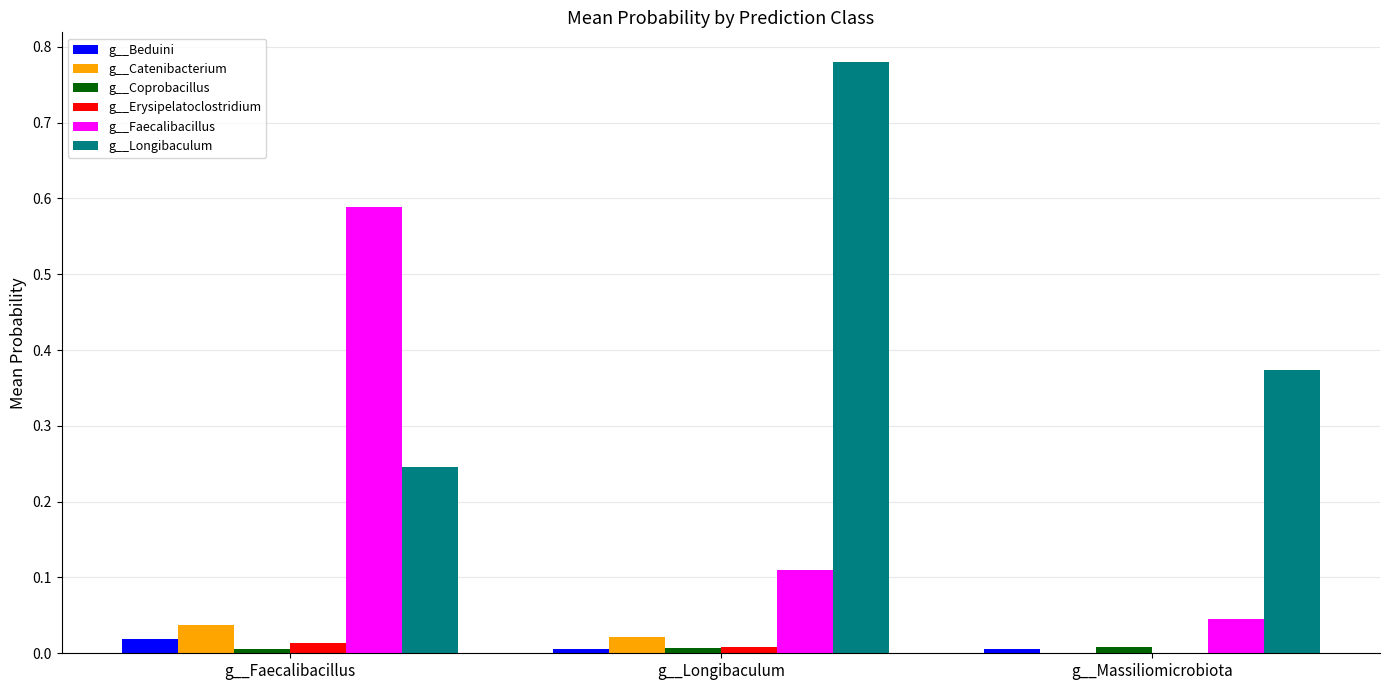

Which series has the widest spread of values?

g__Faecalibacillus